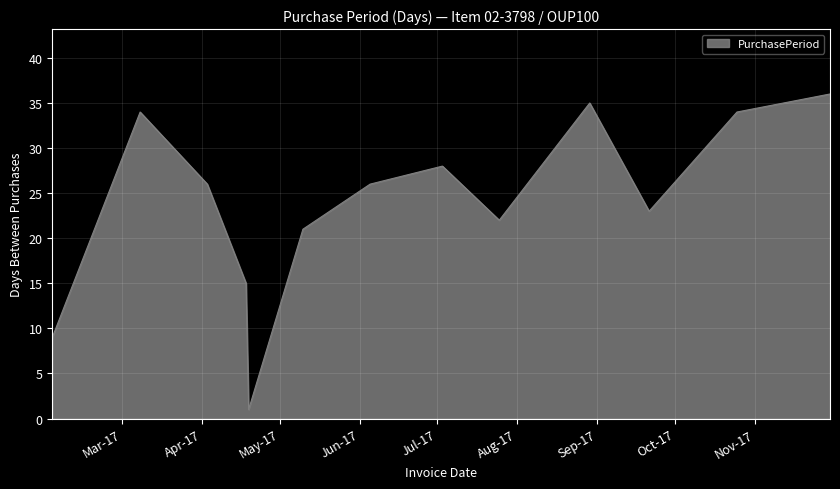

What is the difference between the maximum and minimum values?

35